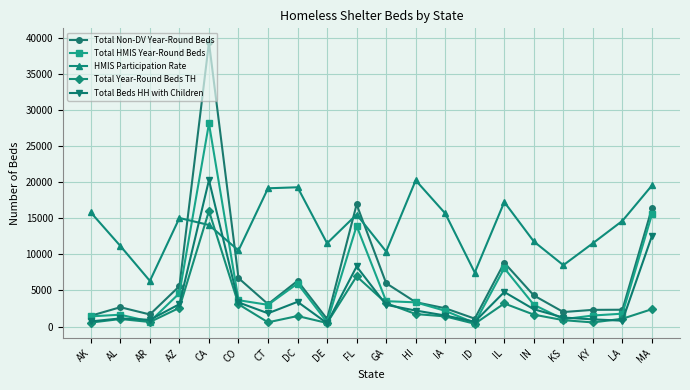

True or false: Total Non-DV Year-Round Beds has more than 0 points higher than both neighbors.

True